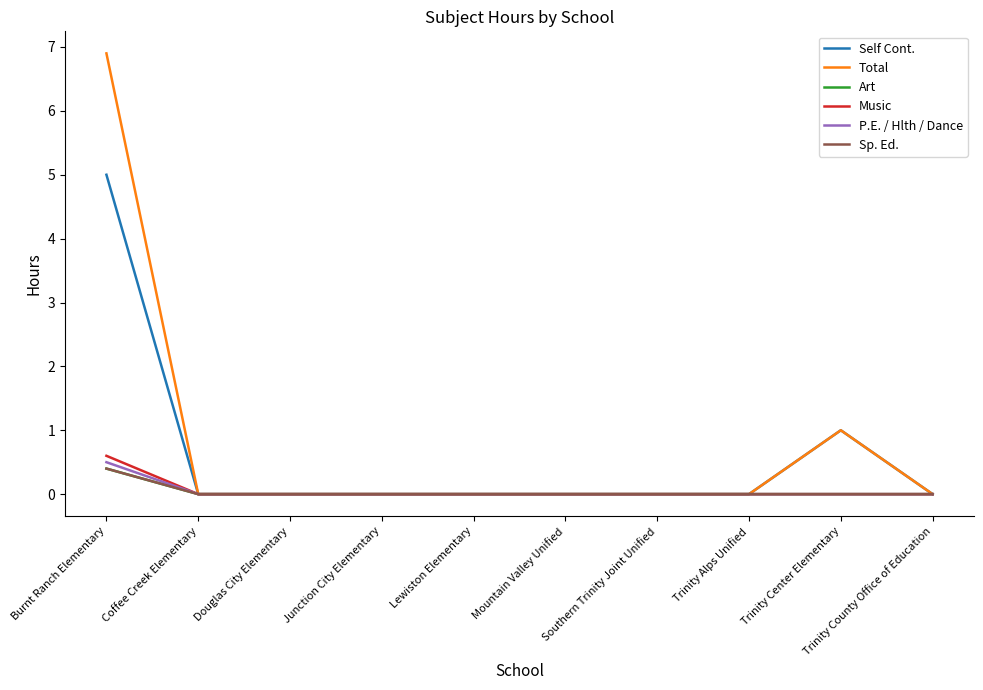

Is this an area chart (filled region under the line)?

No